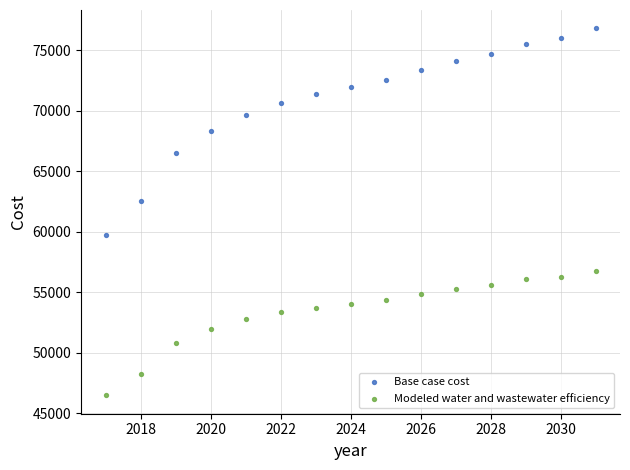

Which series reaches the maximum Y coordinate?

Base case cost